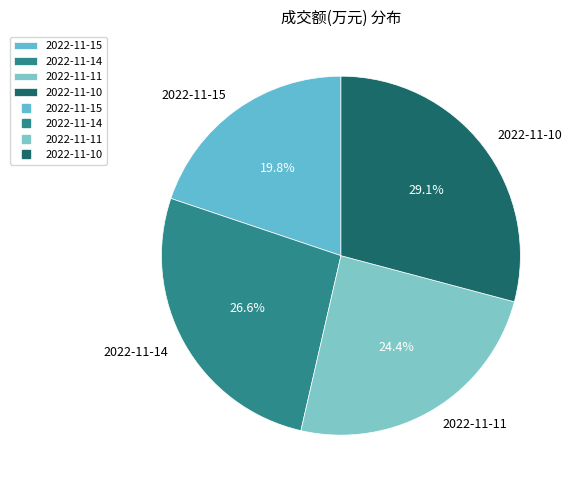

To the nearest percent, what is the difference between the 2022-11-10 and 2022-11-11 slice percentages?

5%